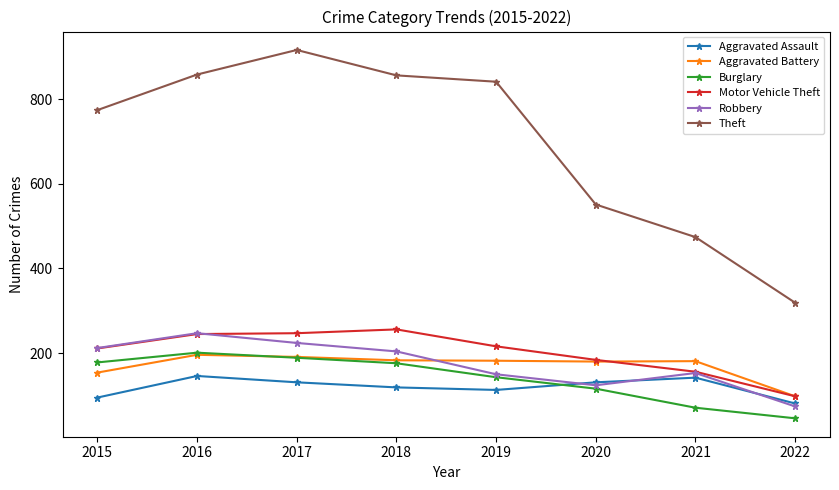

In Aggravated Battery, how many points are higher than both neighbors (excluding endpoints)?

2